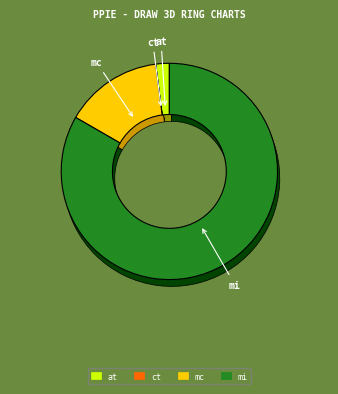

How much of the chart is everything except mi?

16.7%